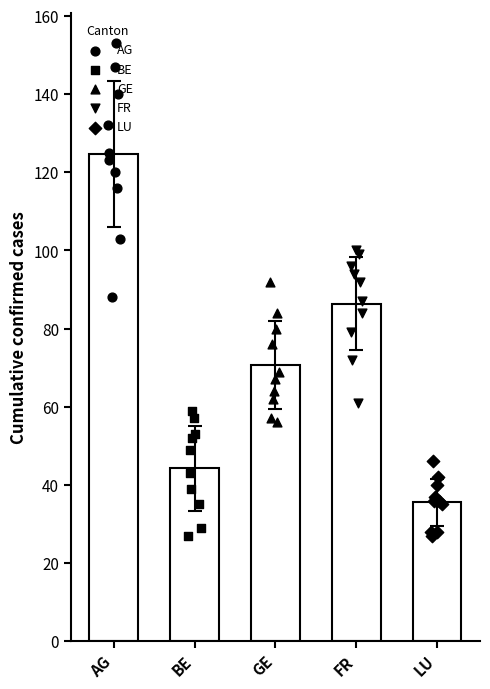

Which series contains the lowest Y value?

BE